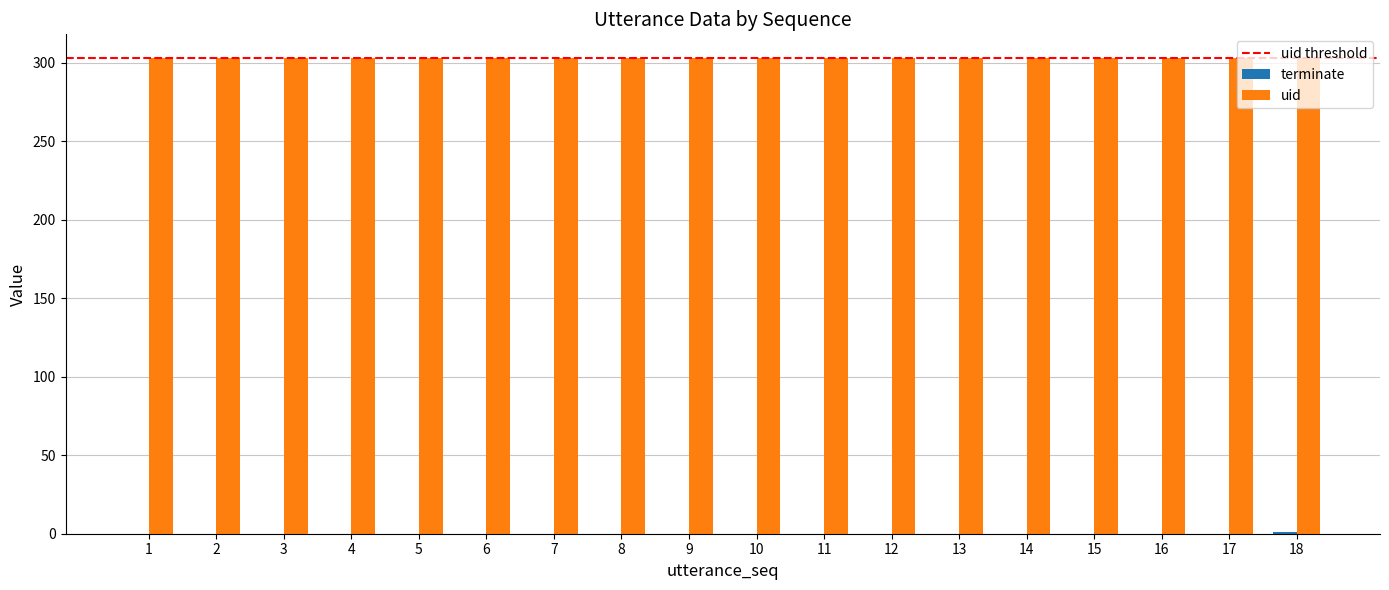

What is the highest value of the uid series?

303